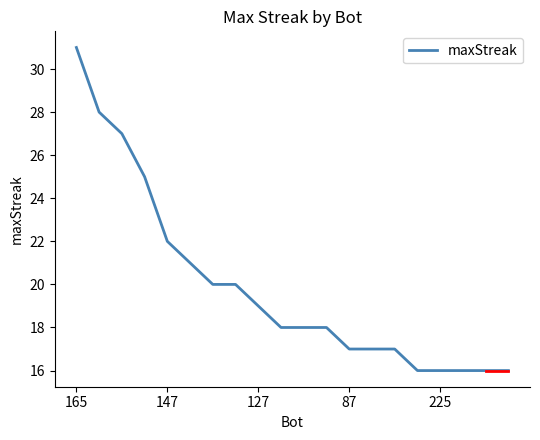

What is the difference between the maximum and minimum values?

15